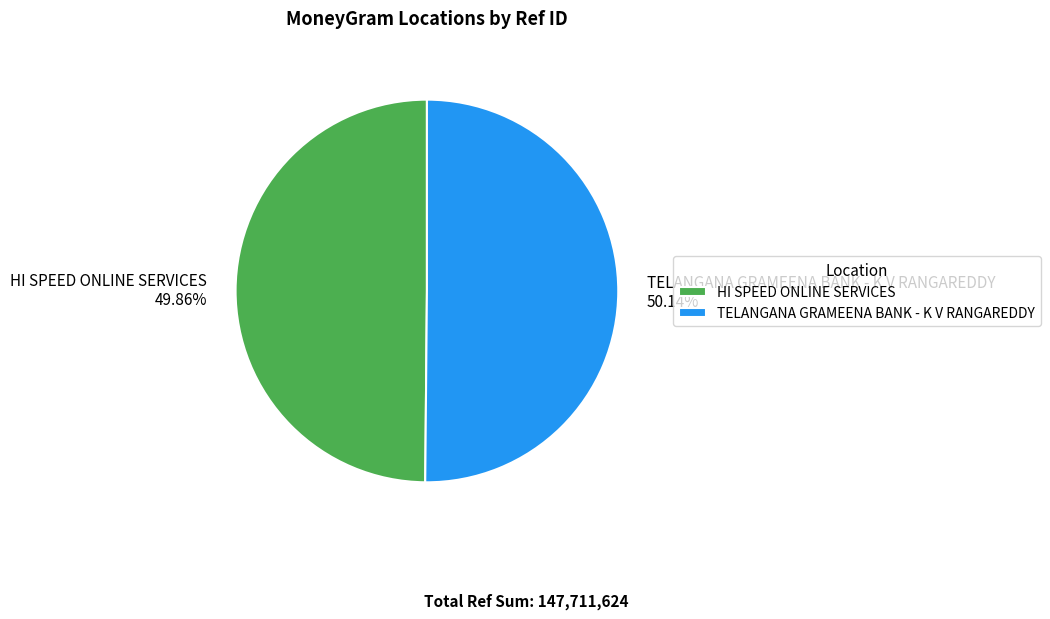

Is the sum of HI SPEED ONLINE SERVICES 49.86% and TELANGANA GRAMEENA BANK - K V RANGAREDDY 50.14% greater than half?

Yes